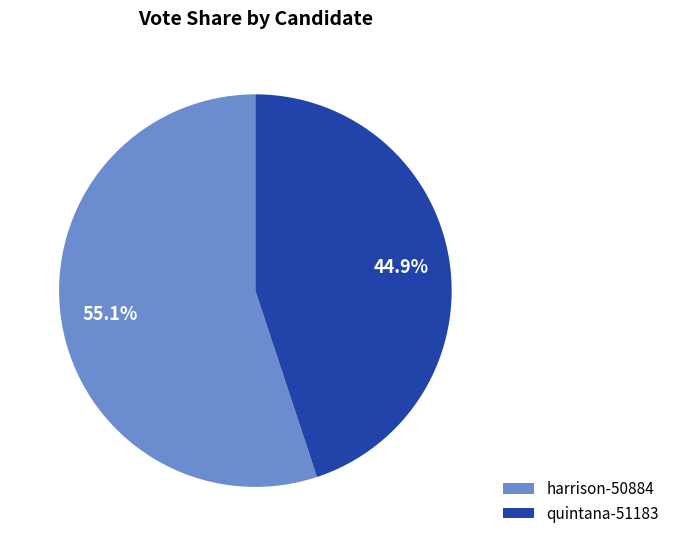

Approximately how many times larger is the value at harrison-50884 compared to quintana-51183?

1.2